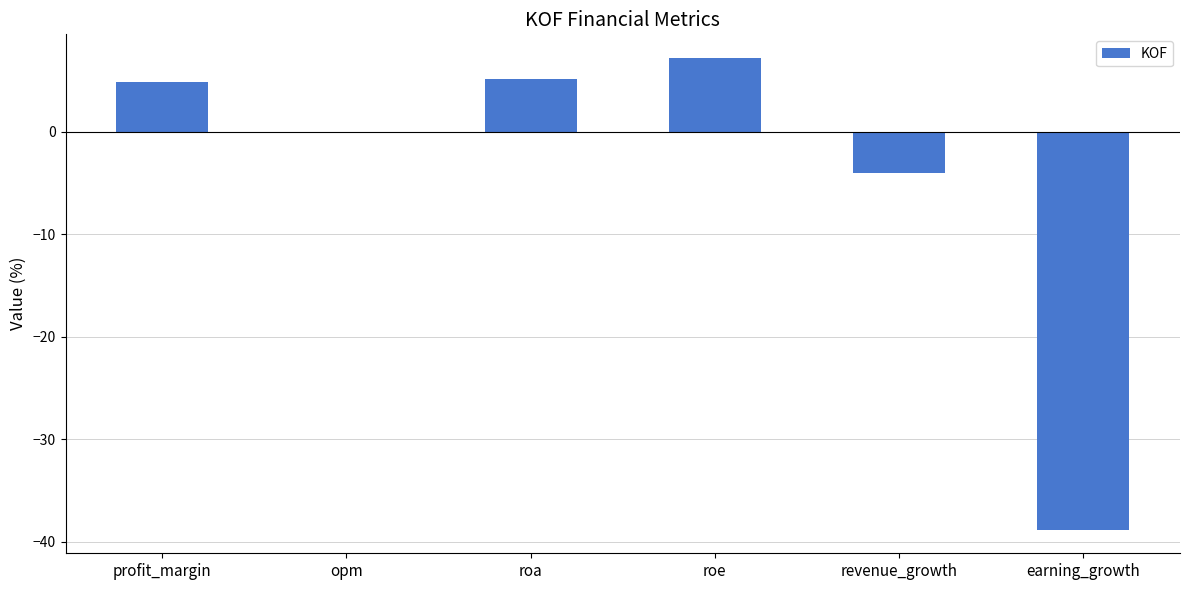

How many series are shown in this chart?

1